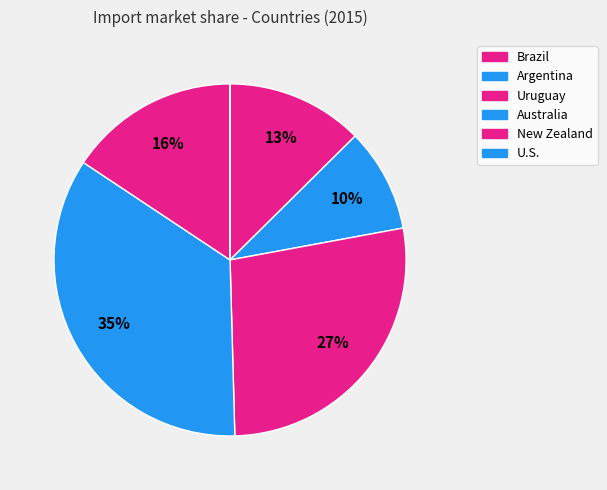

Count the number of slices in the pie.

6